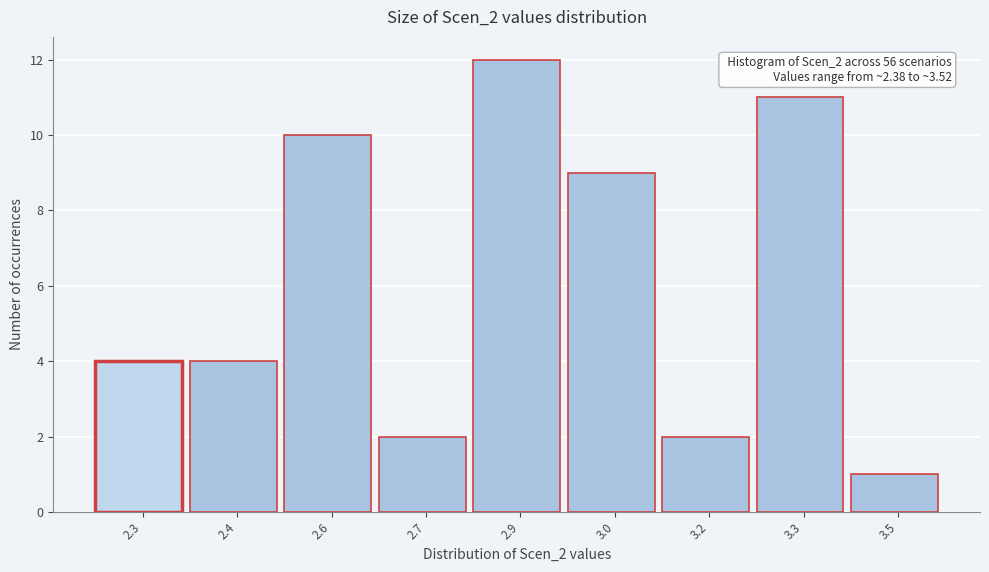

Reading left to right, extract all data points from this chart.

2.3=4	2.4=4	2.6=10	2.7=2	2.9=12	3.0=9	3.2=2	3.3=11	3.5=1